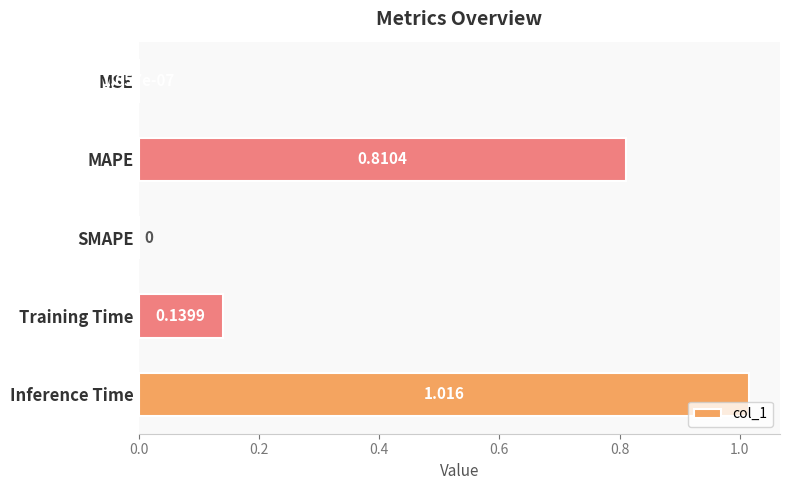

Which label corresponds to the largest value in the chart?

Inference Time